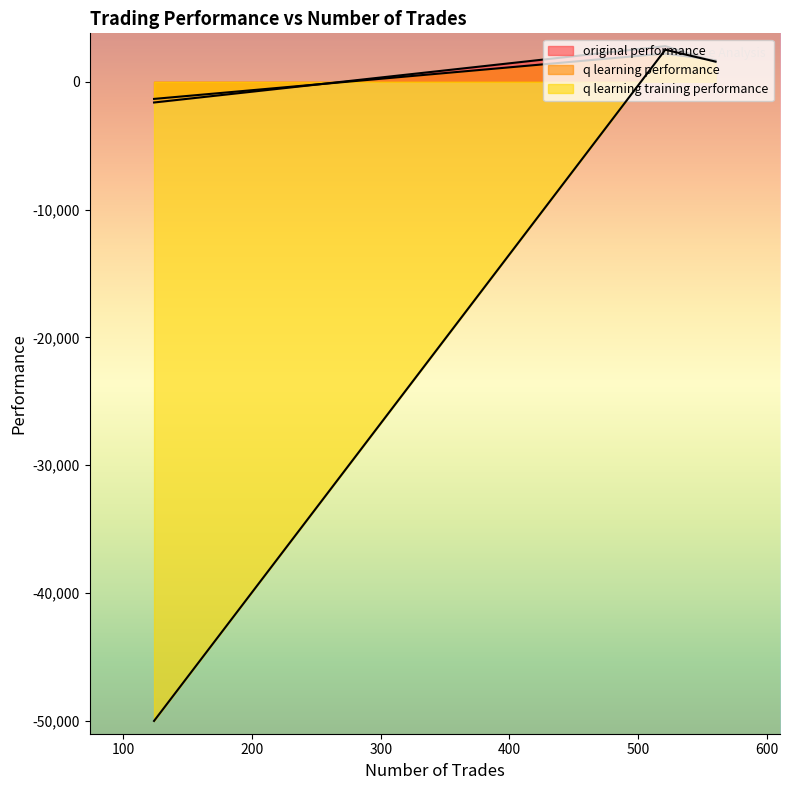

Read the q learning performance value at 521.

2210.9